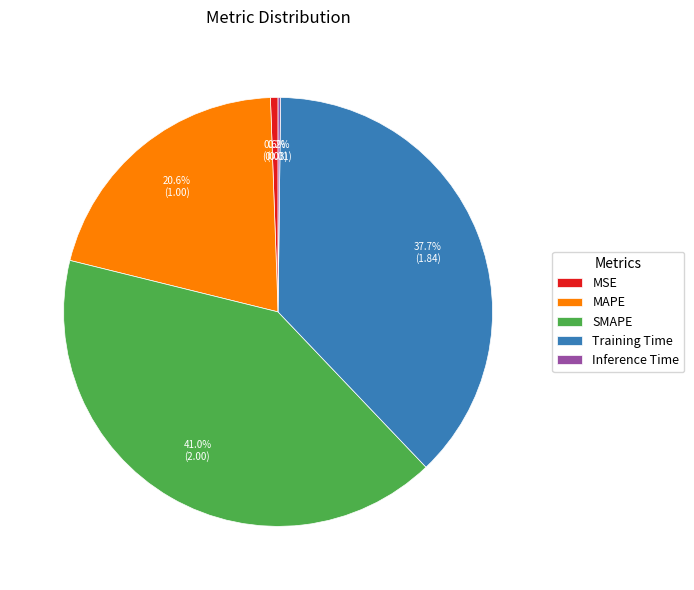

Between Training Time and MAPE, which is larger?

Training Time